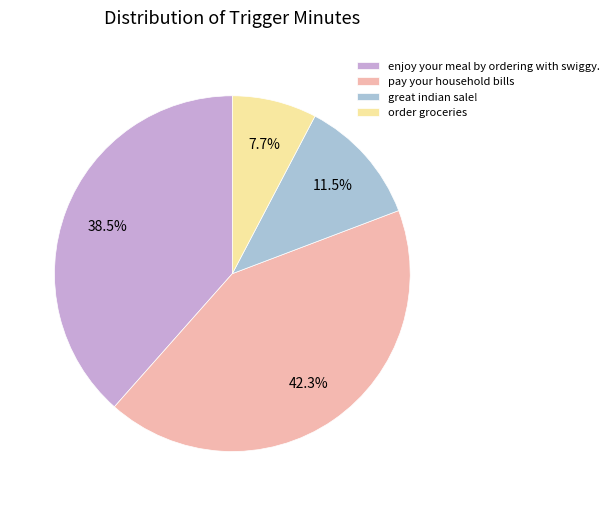

Count the number of slices in the pie.

4